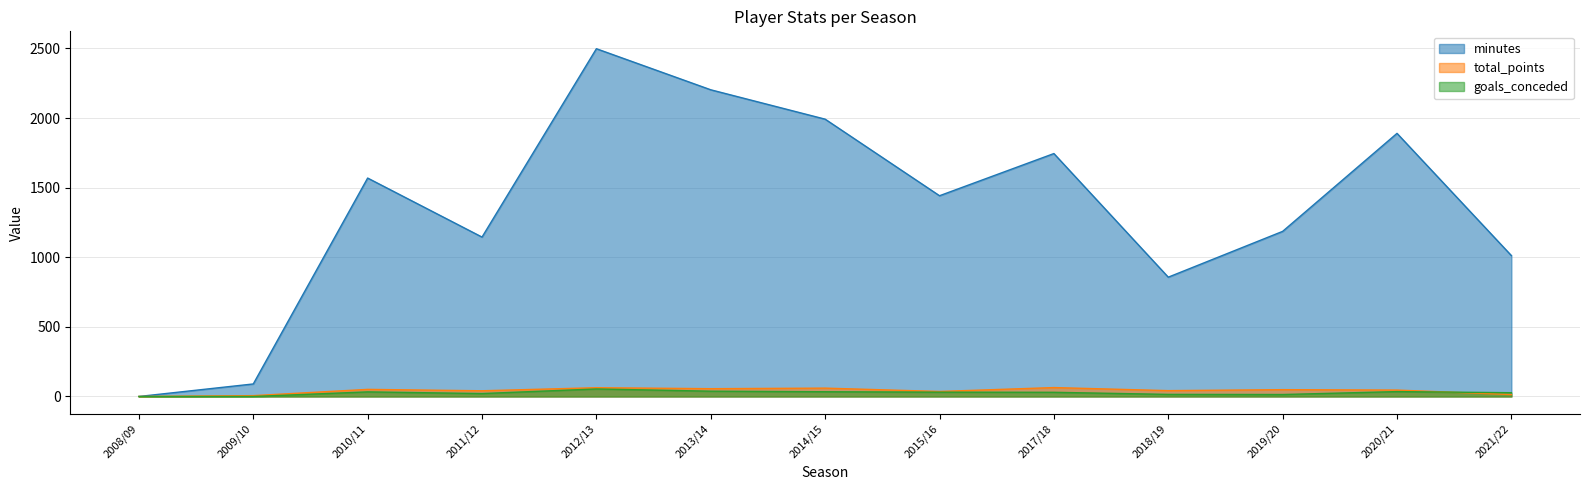

What position from the left is 2018/19?

10